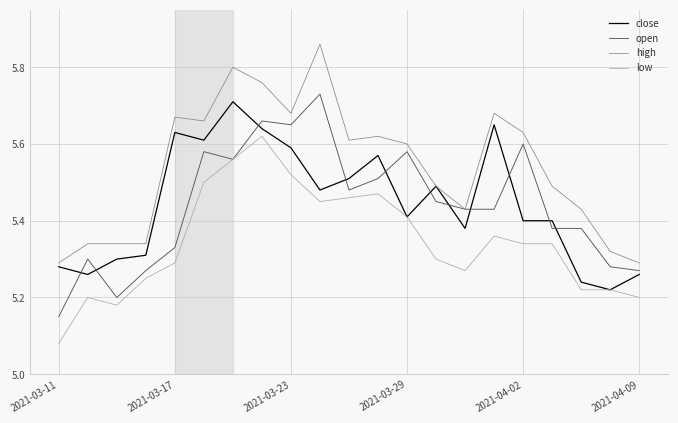

Which series has the largest total across all categories?

high